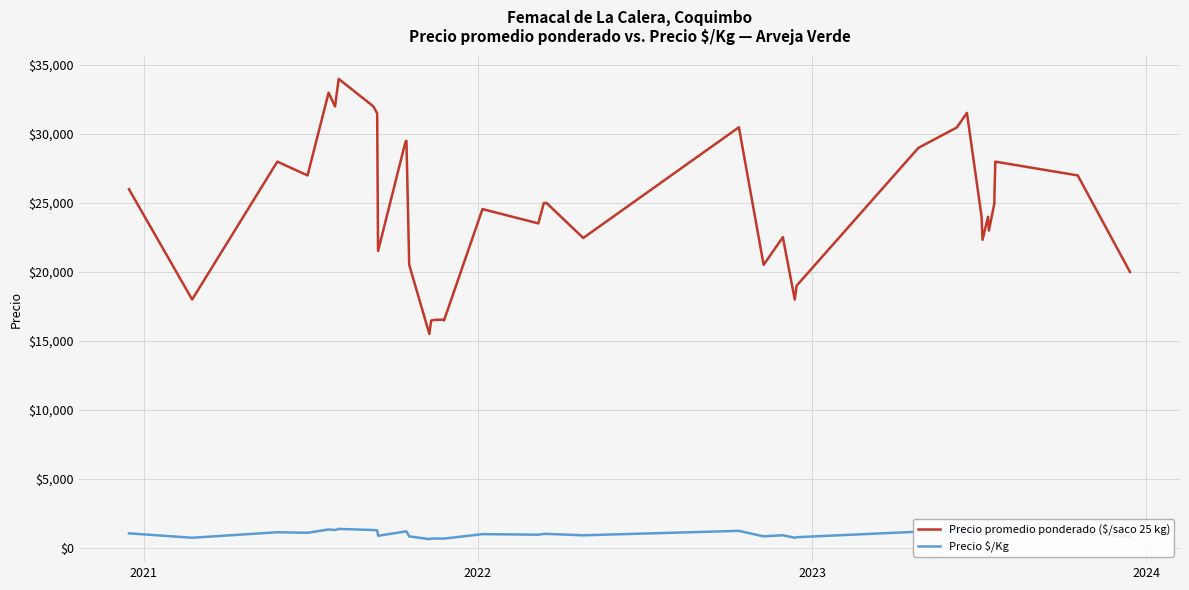

At how many categories does at least one series exceed 21474?

29